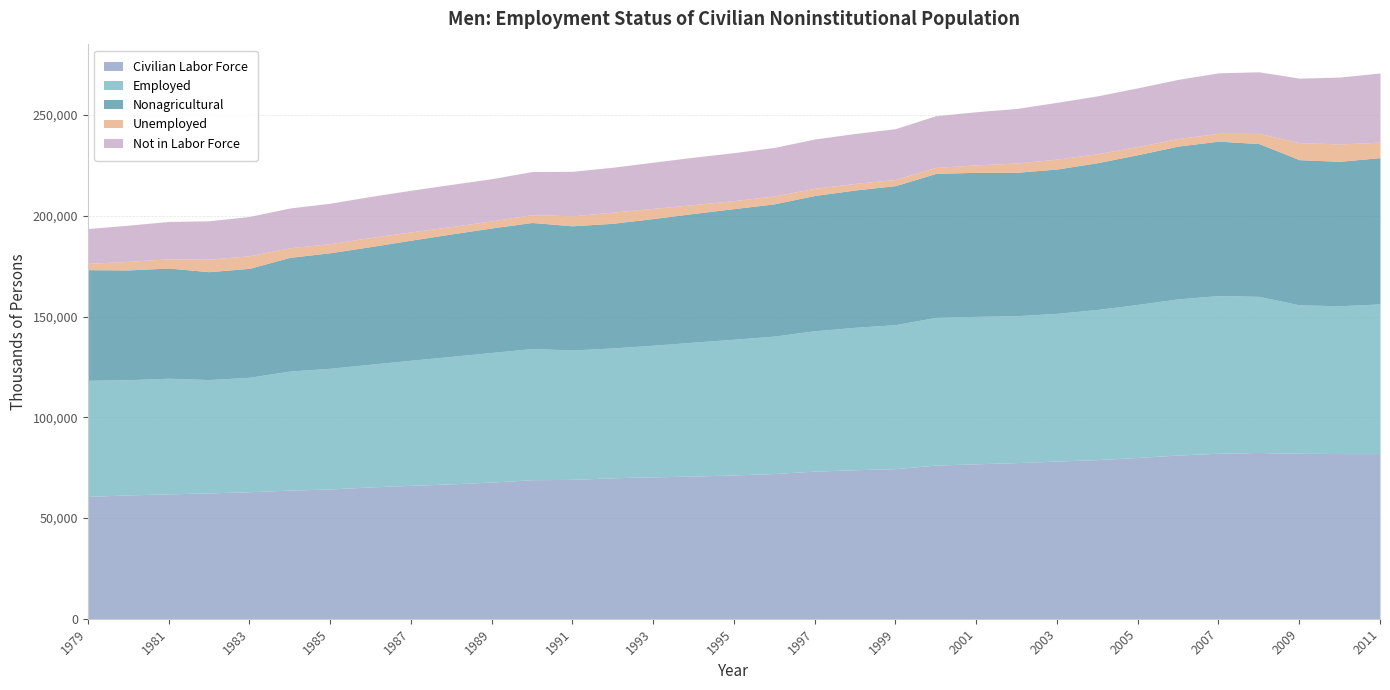

What is the minimum value for Nonagricultural?

53534